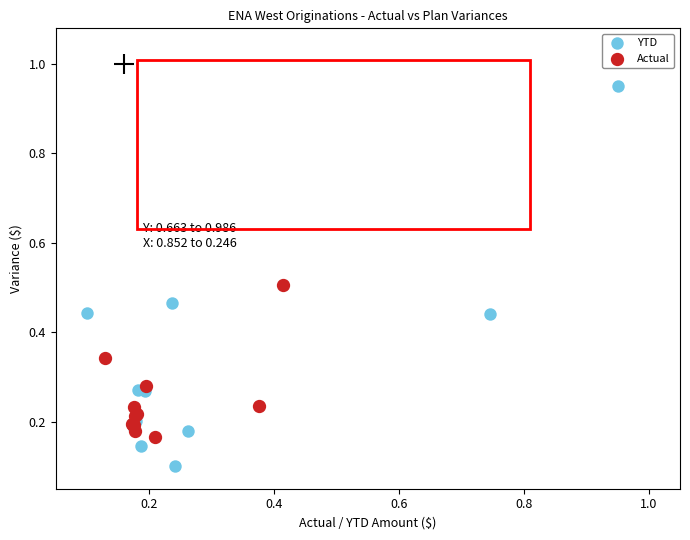

Which series reaches the minimum Y coordinate?

YTD